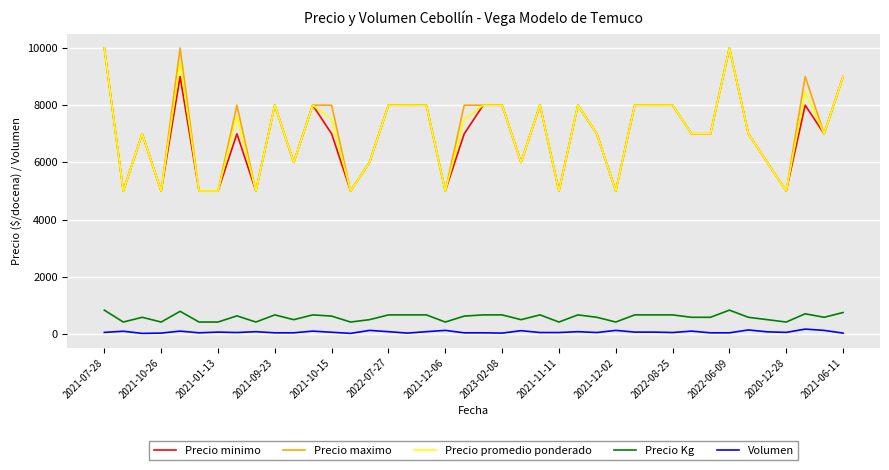

True or false: Volumen and Precio minimo intersect in this chart.

False